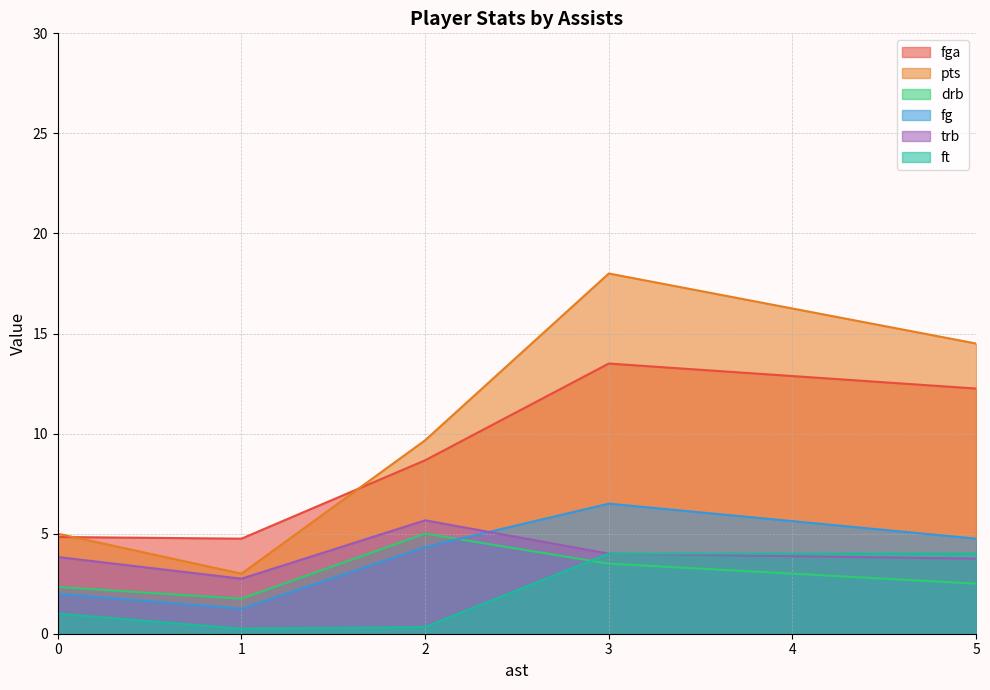

The trb series shows 2.8 at 1. True or false?

True